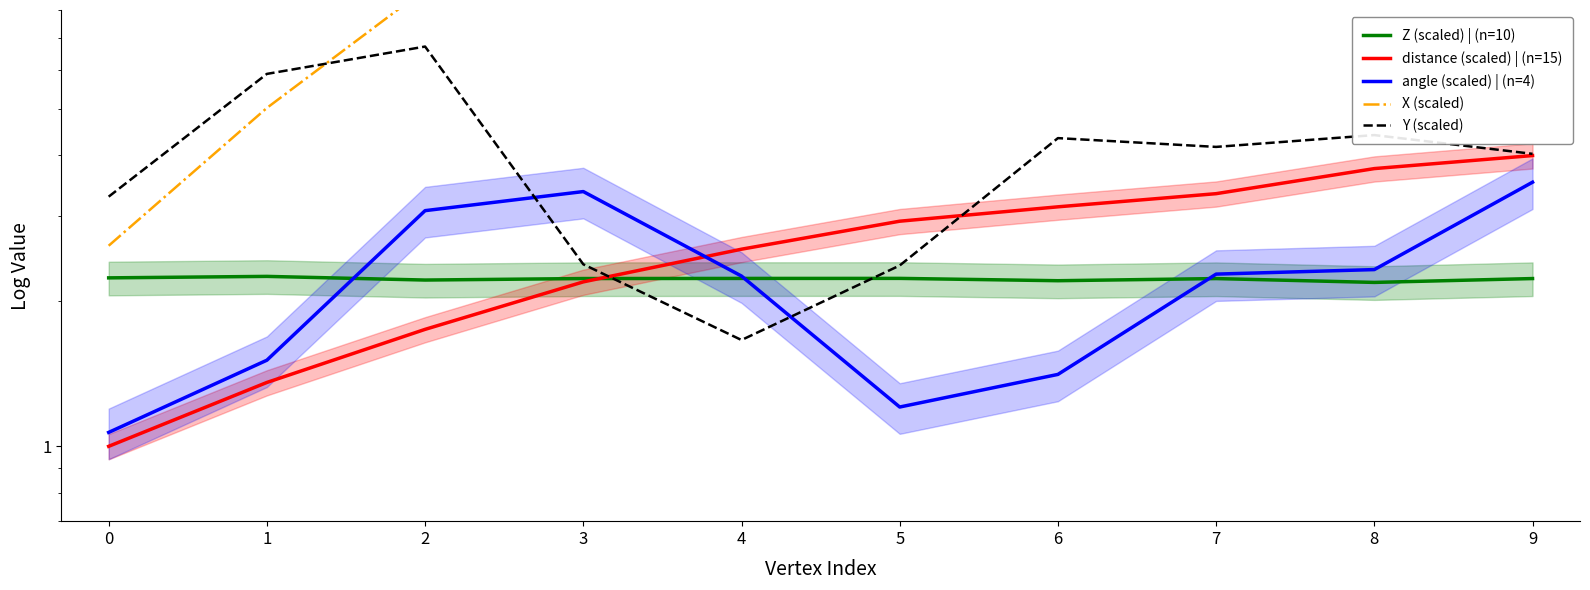

Reading left to right, what are all the values shown in this chart?

Z (scaled) | (n=10): 2.2	2.2	2.2	2.2	2.2	2.2	2.2	2.2	2.2	2.2
distance (scaled) | (n=15): 1.0	1.4	1.7	2.2	2.6	2.9	3.1	3.3	3.8	4.0
angle (scaled) | (n=4): 1.1	1.5	3.1	3.4	2.3	1.2	1.4	2.3	2.3	3.5
X (scaled): 2.6	5.0	8.8	9.7	13.4	16.9	17.6	19.6	23.8	26.2
Y (scaled): 3.3	5.9	6.7	2.4	1.7	2.4	4.3	4.2	4.4	4.0